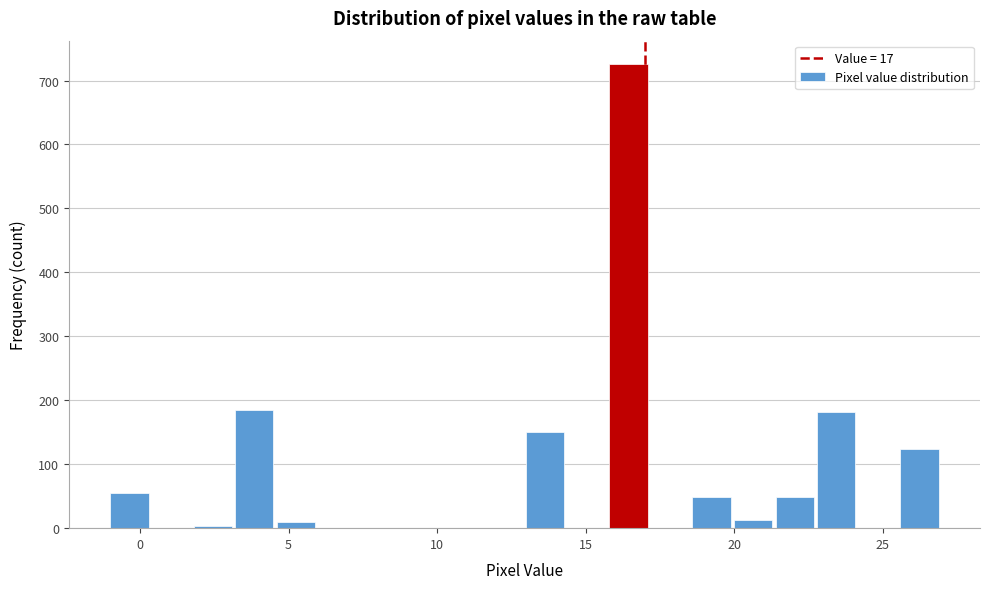

Around what value on the x-axis is the tallest bar? Give the approximate position of its centre, as read against the axis.

16.5